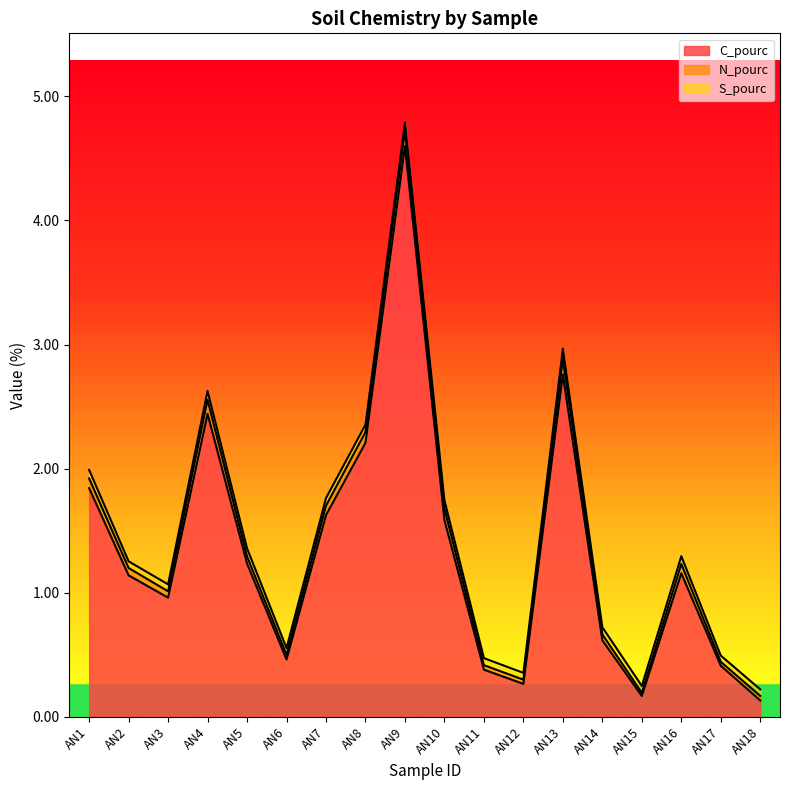

Between AN6 and AN15, which series saw the biggest shift?

C_pourc